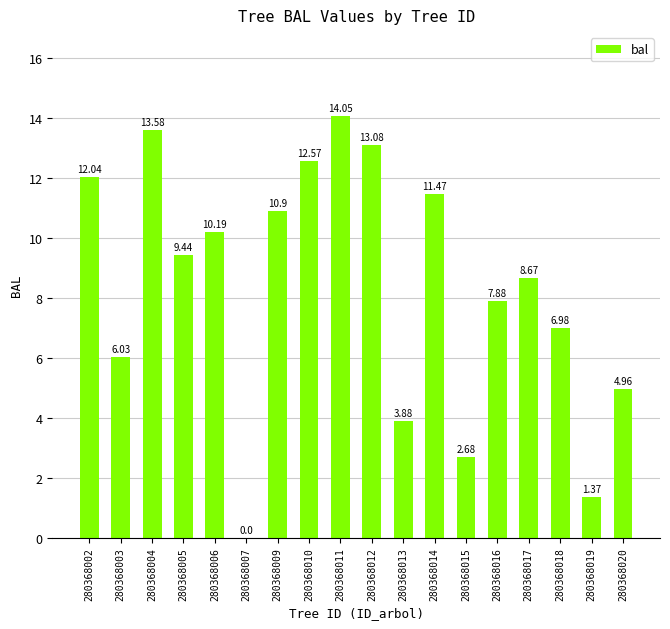

What is the greatest value displayed?

14.1